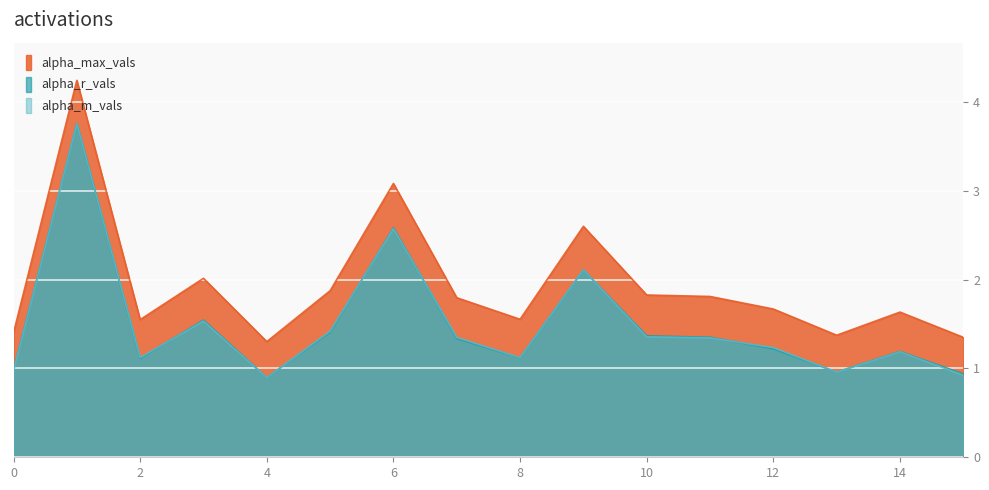

What is the average value of the alpha_r_vals series?

1.5